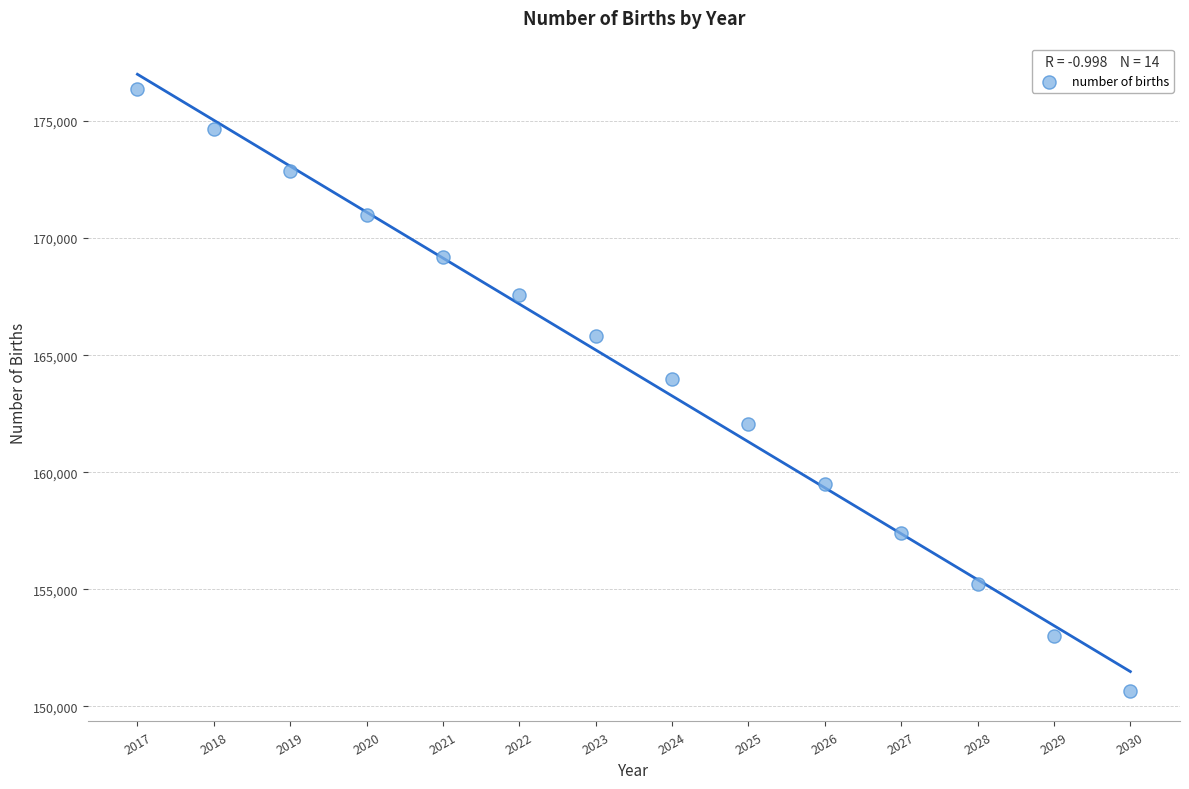

What Y value in the scatter plot is closest to 163513?

163993.4